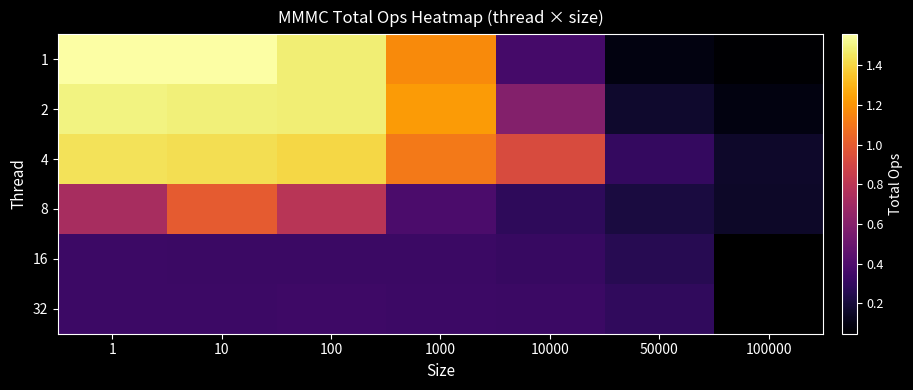

Reading left to right, extract all data points from this chart.

1: 1=155674794	10=155437094	100=148142036	1000=117024766	10000=36150538	50000=8911173	100000=4594249
2: 1=150110894	10=148679306	100=148295532	1000=122331570	10000=59430723	50000=16896320	100000=8789898
4: 1=144208122	10=142840554	100=140390010	1000=111276391	10000=92663889	50000=30229058	100000=16332763
8: 1=72804558	10=100045834	100=79449927	1000=38812983	10000=28746429	50000=21406319	100000=15459243
16: 1=33007954	10=32739774	100=32834884	1000=32744975	10000=31161777	50000=26309939	100000=0
32: 1=33480348	10=33288942	100=33598494	1000=33095543	10000=32567599	50000=29373953	100000=0